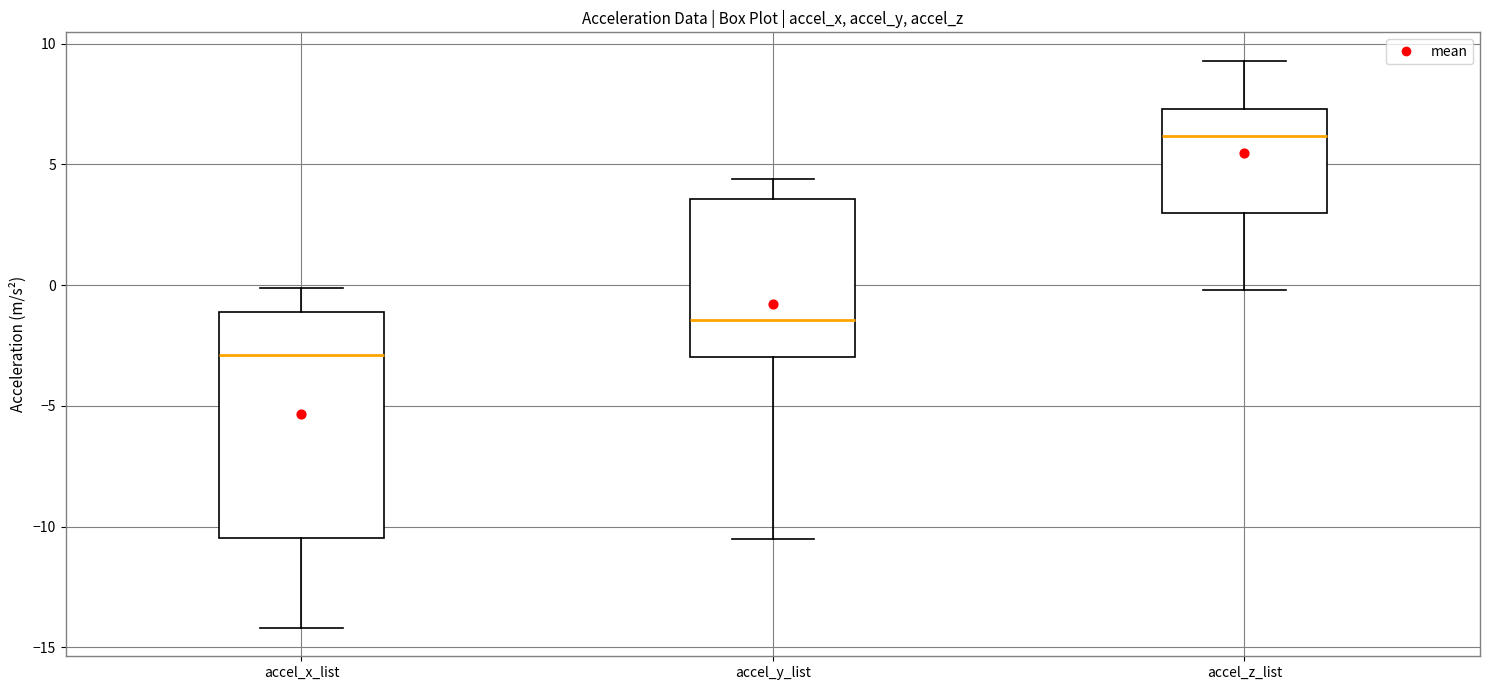

Where is the upper edge of the box for accel_y_list on the y-axis? The values are not printed on the chart, so give them approximately, as read against the axis.

3.5